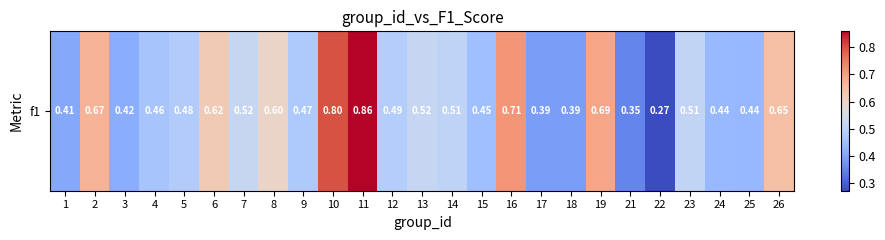

What is the sum of the values at 17 and 6?

1.0